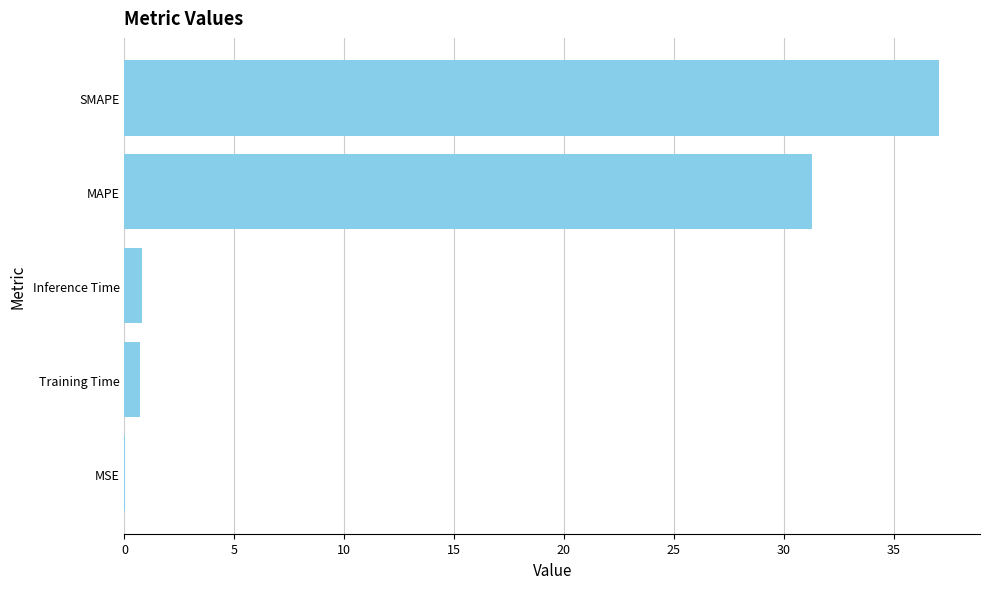

Is it true that the value at SMAPE is 63.4?

False